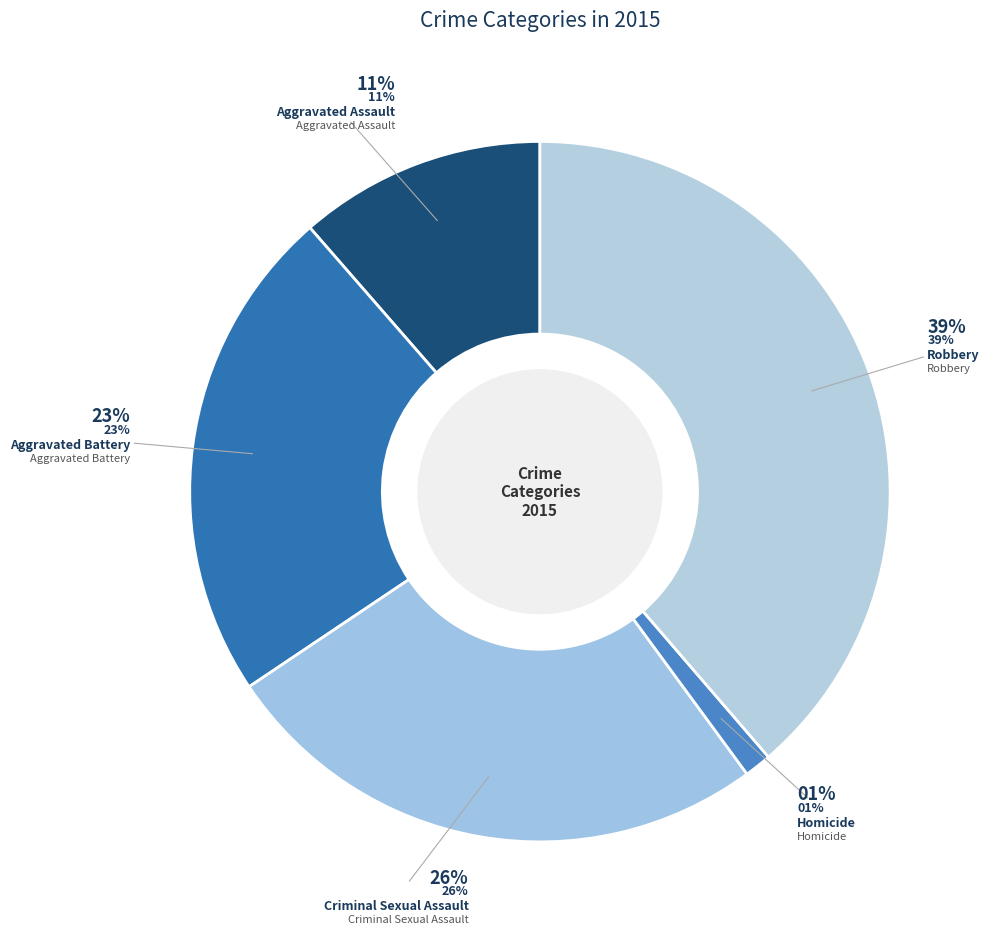

Does Aggravated Assault represent more than half of the total?

No